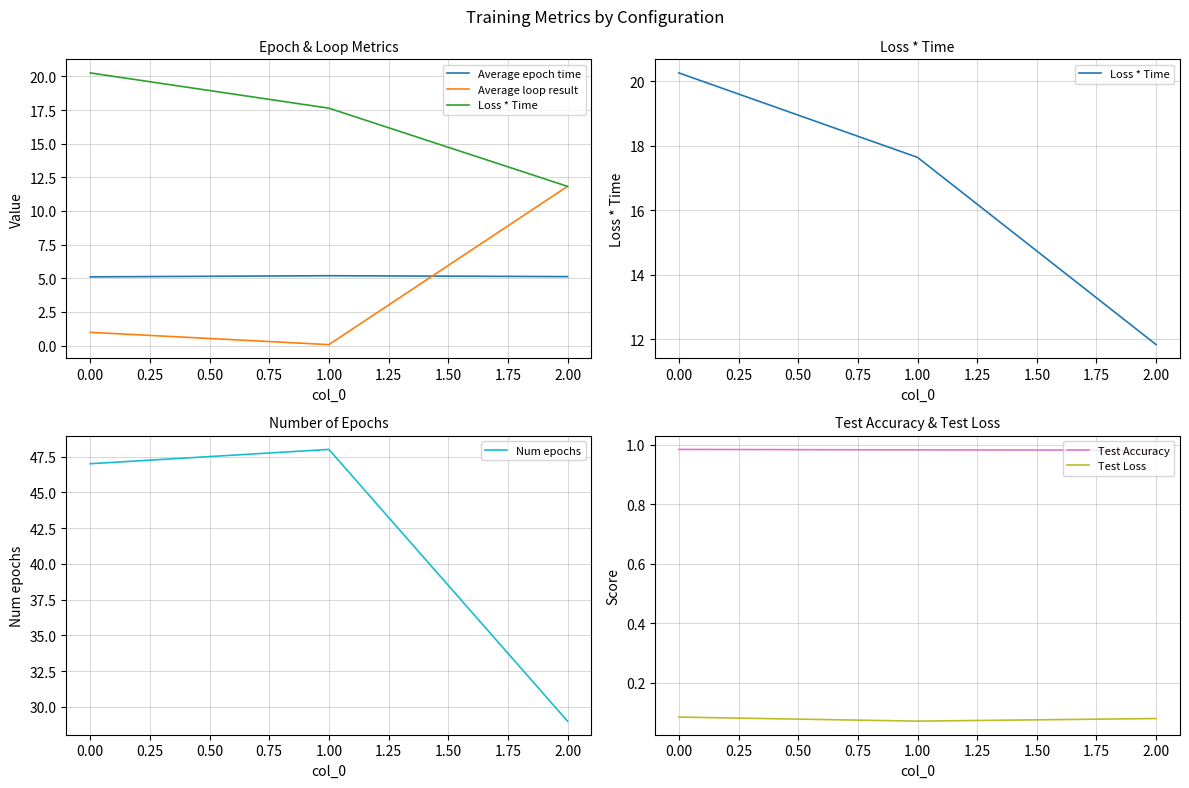

Which category has the highest value in the Num epochs series?

1.00